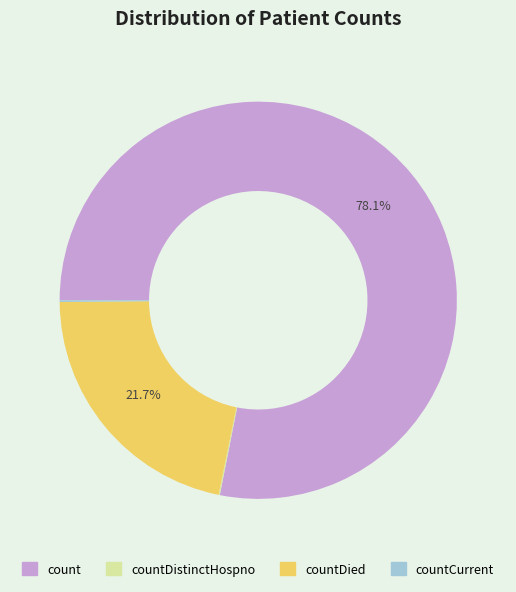

Is there any slice that represents more than half of the pie?

Yes